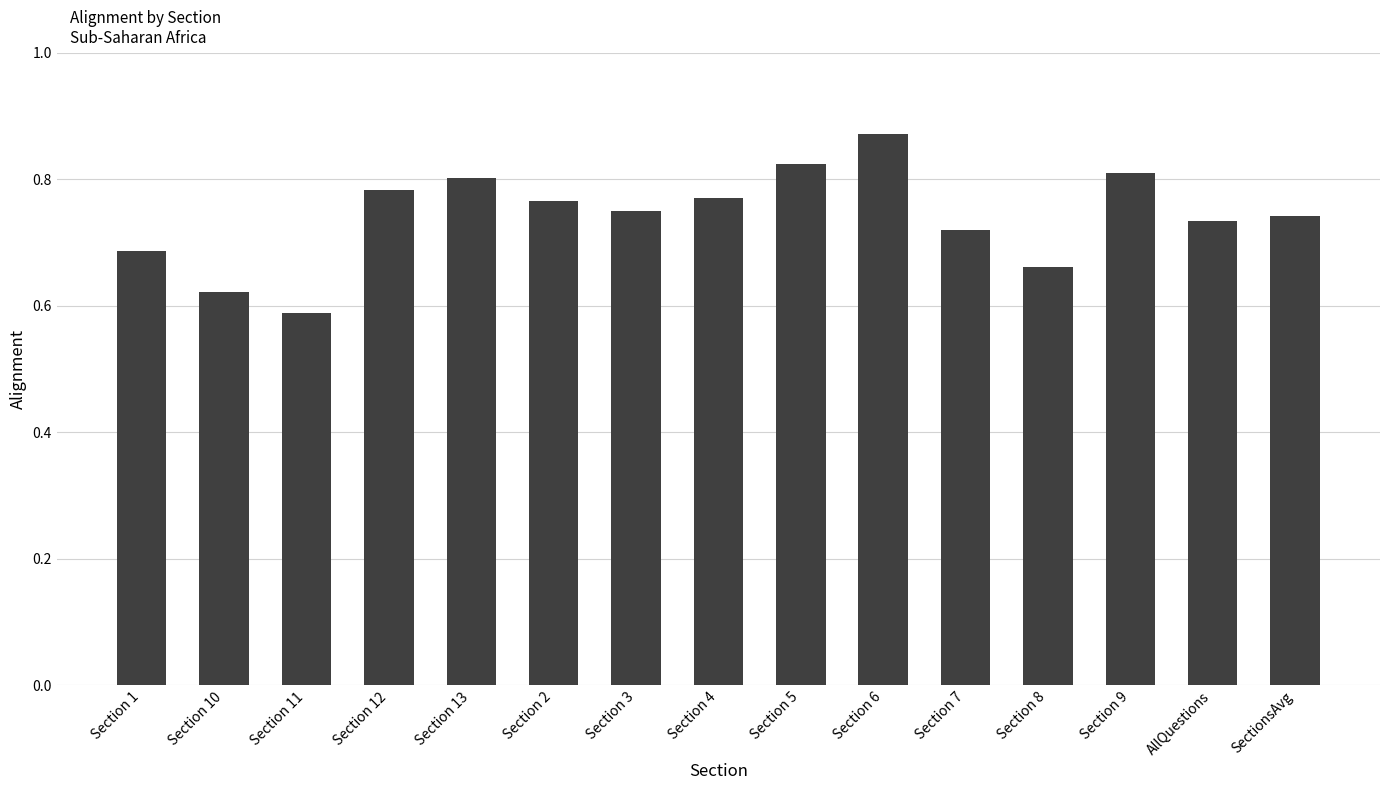

How many values are between 0 and 1?

15